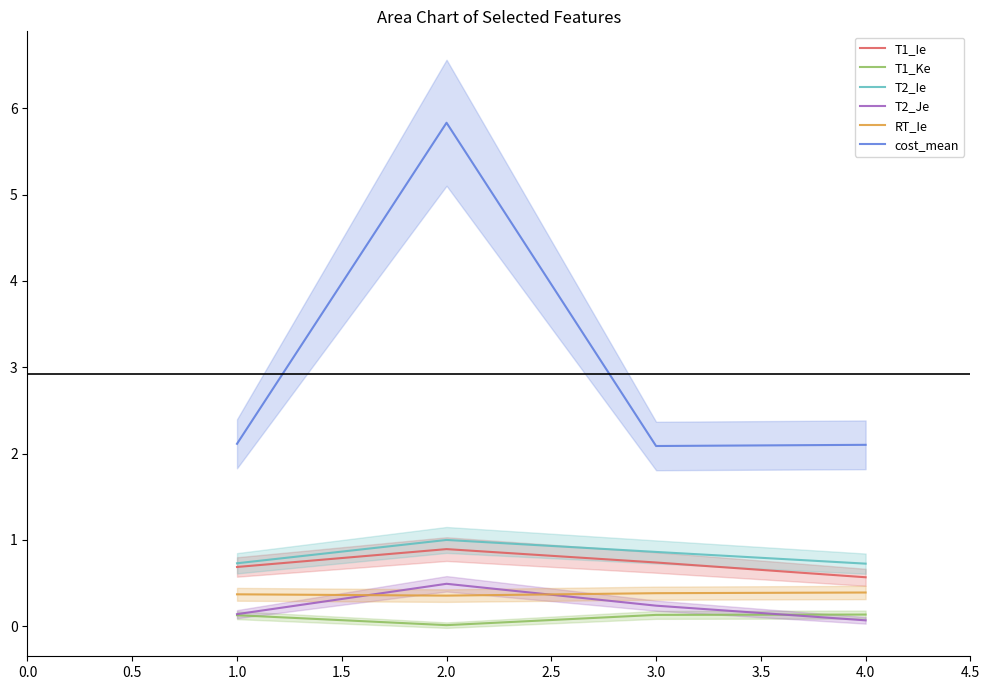

What is the highest value of the RT_Ie series?

0.4